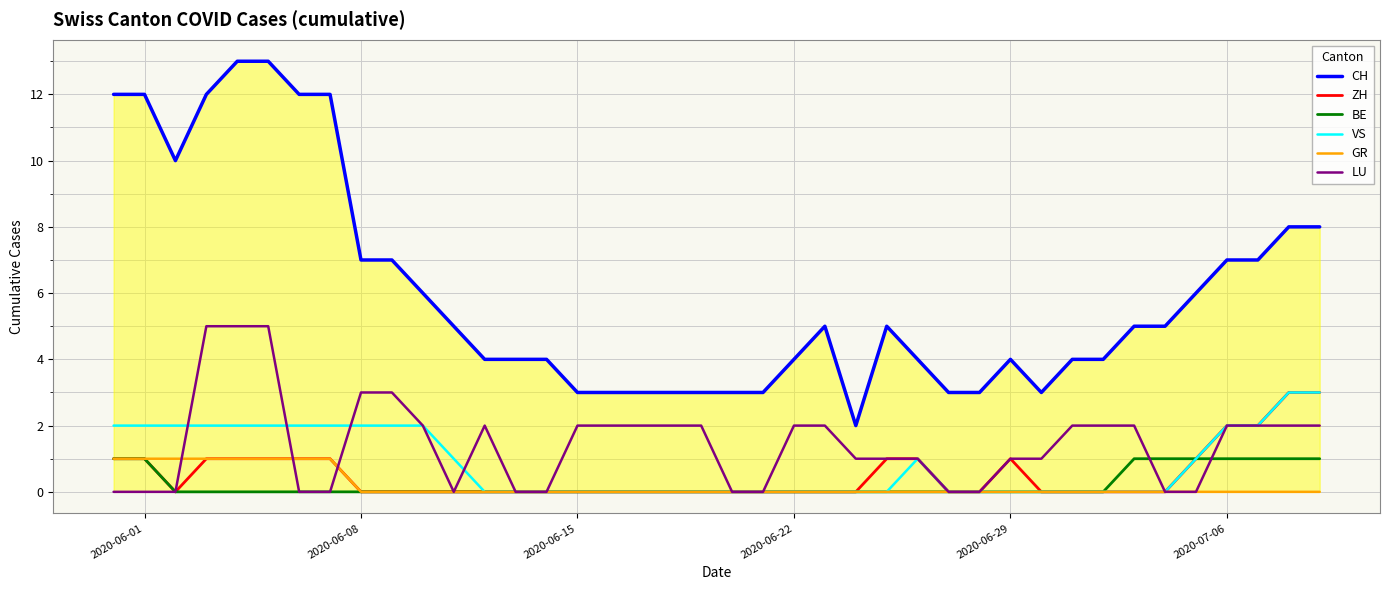

True or false: LU and CH intersect in this chart.

False